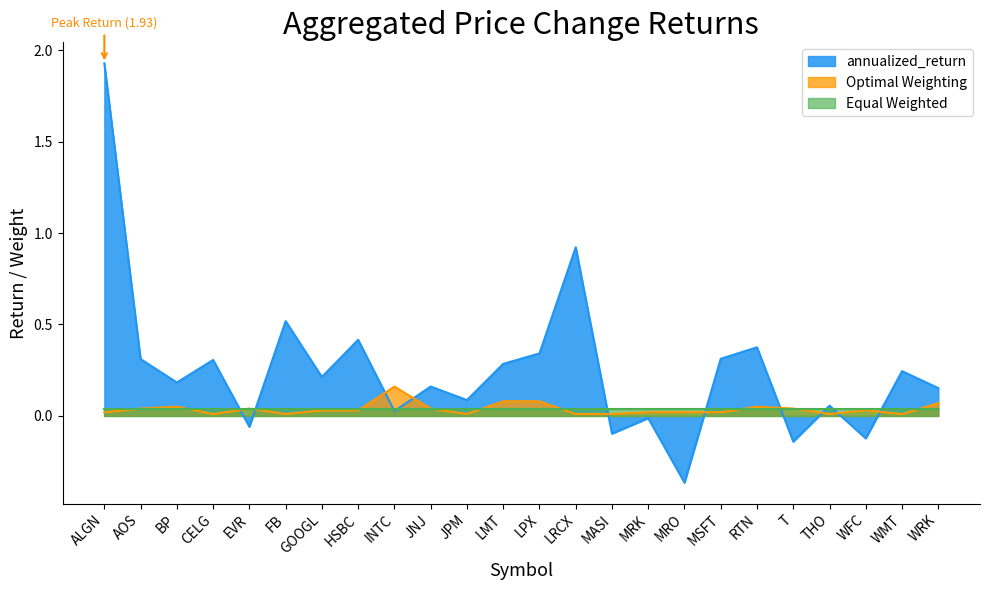

Which series ends up on top after the final intersection of Optimal Weighting and annualized_return?

annualized_return